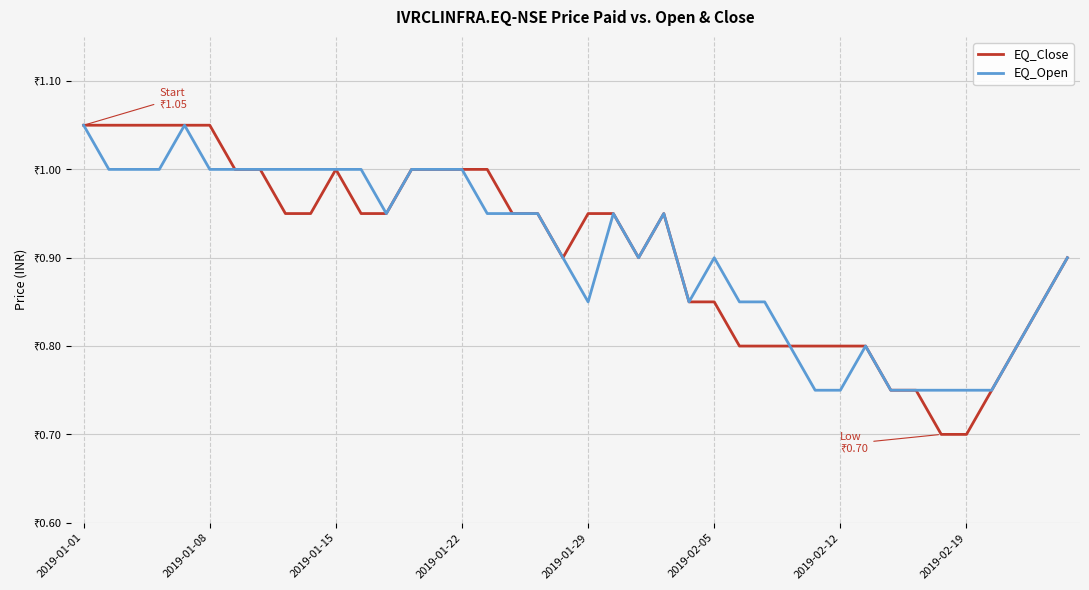

True or false: EQ_Open and EQ_Close cross at least once.

False